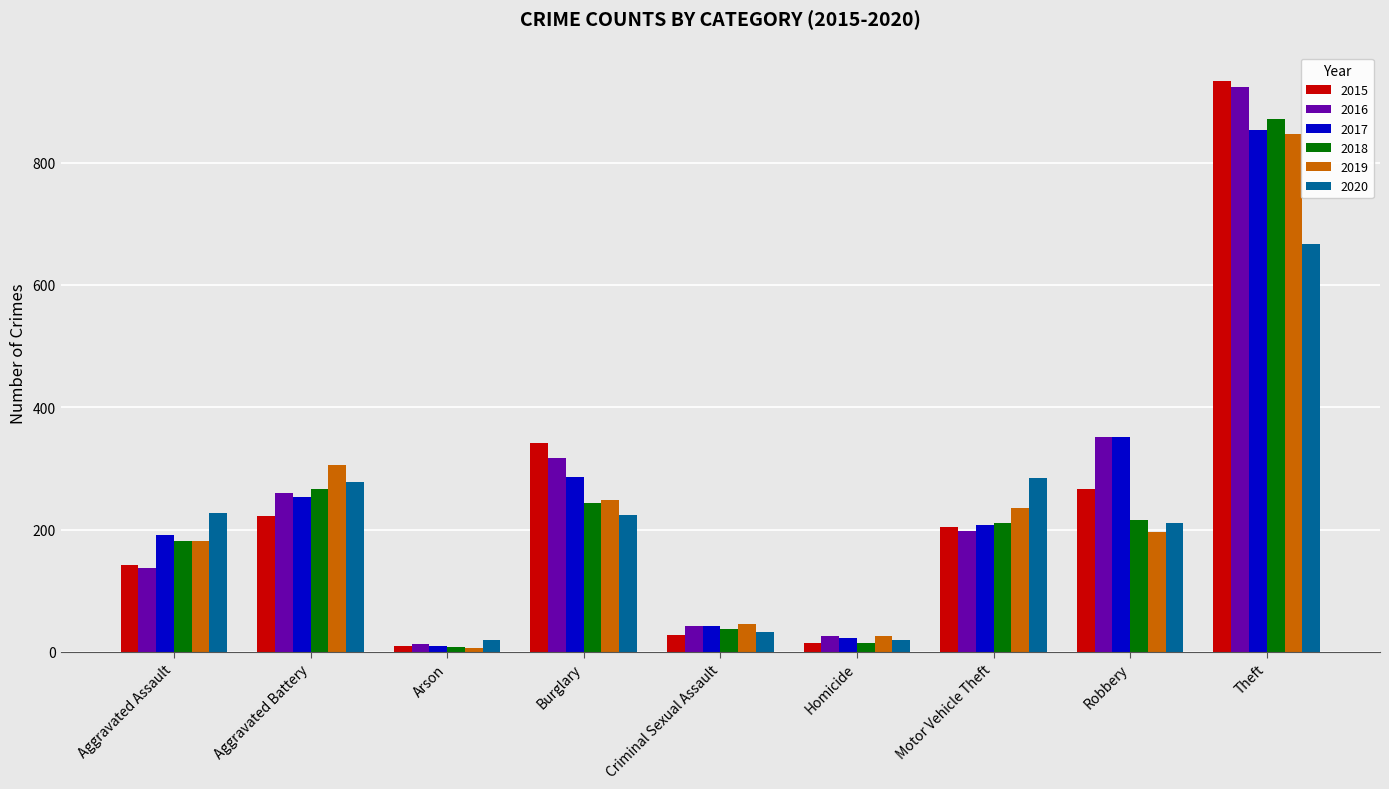

Where is 2019 nearest to the value 426?

Aggravated Battery